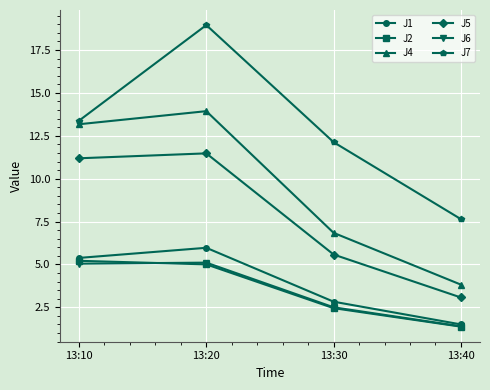

The J5 series shows 11.5 at 13:20. True or false?

True